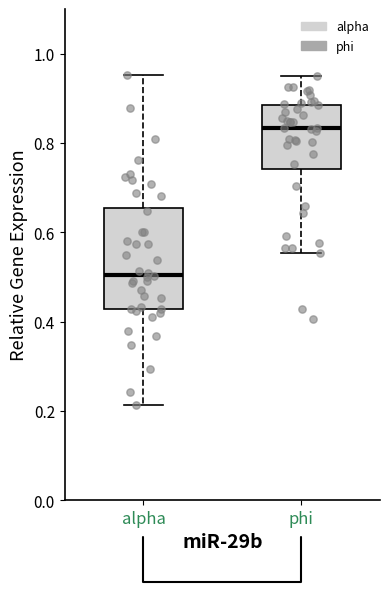

Reading left to right, read every box against the y-axis: the position of its median line, the range the box covers, and the ends of its whiskers. The values are not printed on the chart, so give them approximately, as read against the axis.

alpha: median 0.50, box 0.42 to 0.66, whiskers 0.22 to 0.96
phi: median 0.84, box 0.74 to 0.88, whiskers 0.56 to 0.94